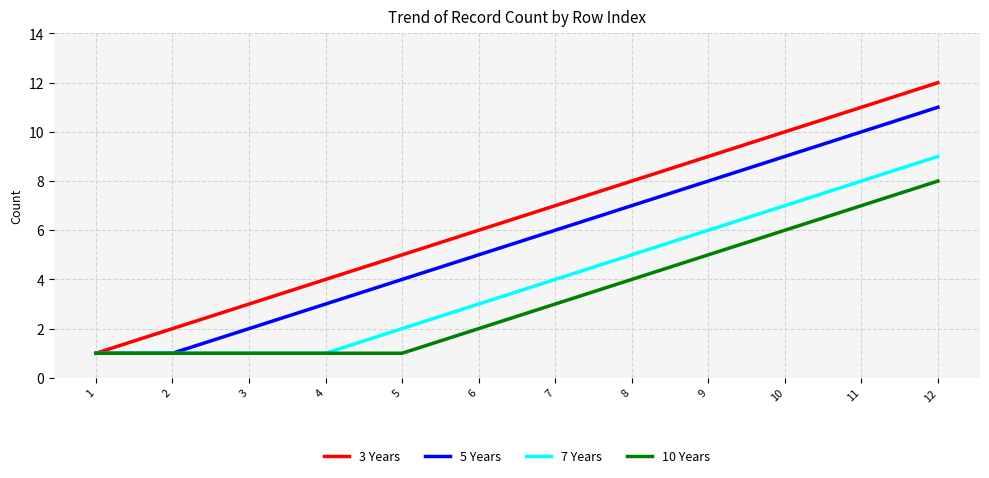

Reading right to left, transcribe all the data shown in this chart.

3 Years: 12=12	11=11	10=10	9=9	8=8	7=7	6=6	5=5	4=4	3=3	2=2	1=1
5 Years: 12=11	11=10	10=9	9=8	8=7	7=6	6=5	5=4	4=3	3=2	2=1	1=1
7 Years: 12=9	11=8	10=7	9=6	8=5	7=4	6=3	5=2	4=1	3=1	2=1	1=1
10 Years: 12=8	11=7	10=6	9=5	8=4	7=3	6=2	5=1	4=1	3=1	2=1	1=1